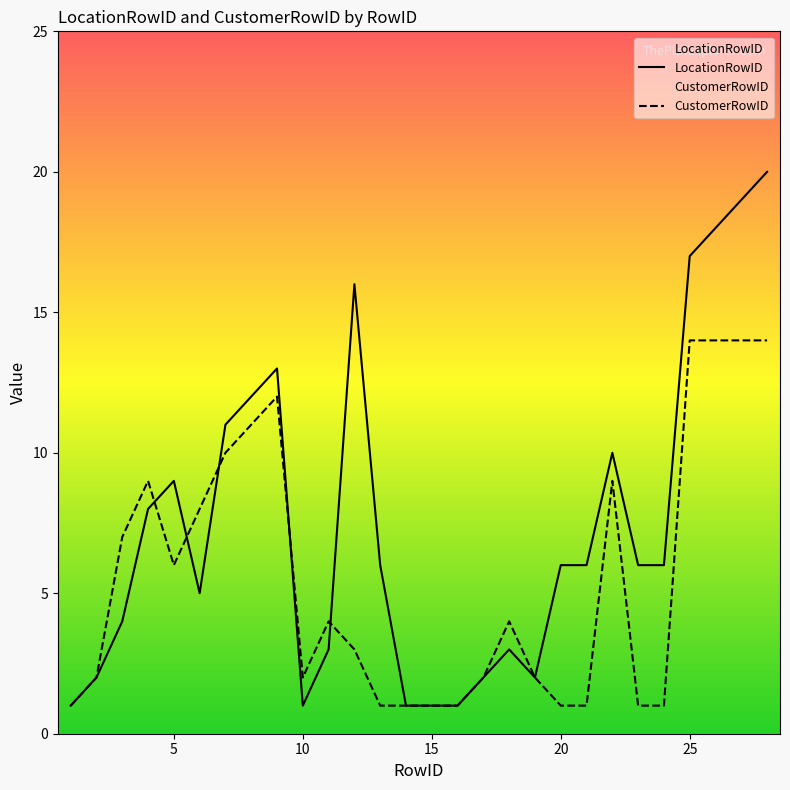

What is the minimum value for CustomerRowID?

1